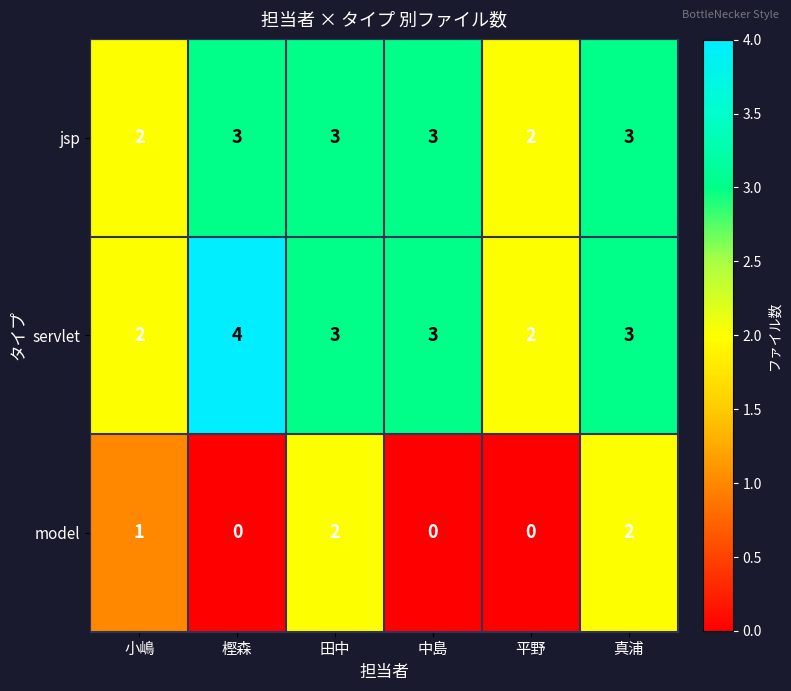

Which series has the largest total across all categories?

servlet